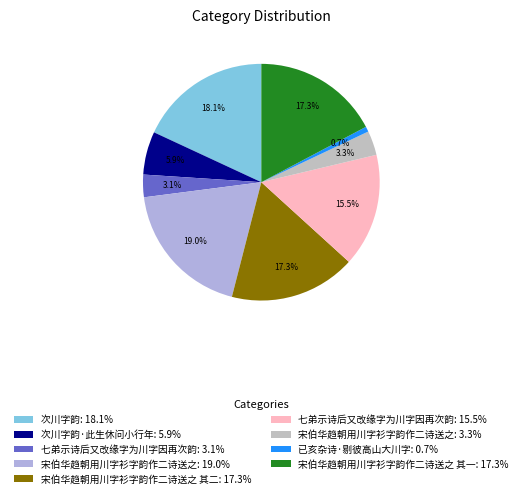

How many segments does this pie chart have?

9